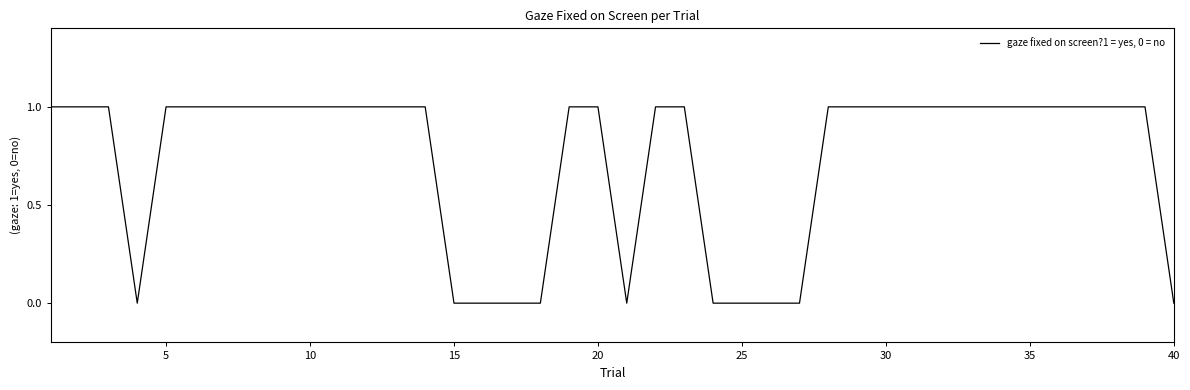

Is this an area chart (filled region under the line)?

No